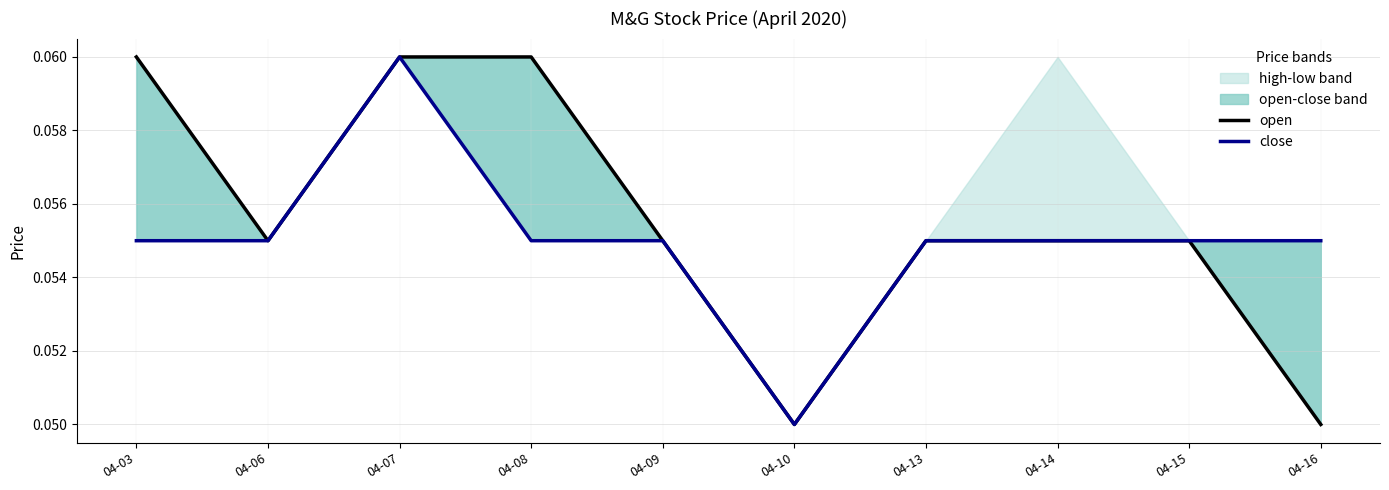

Is it true that open equals 0.1 at 04-08?

True